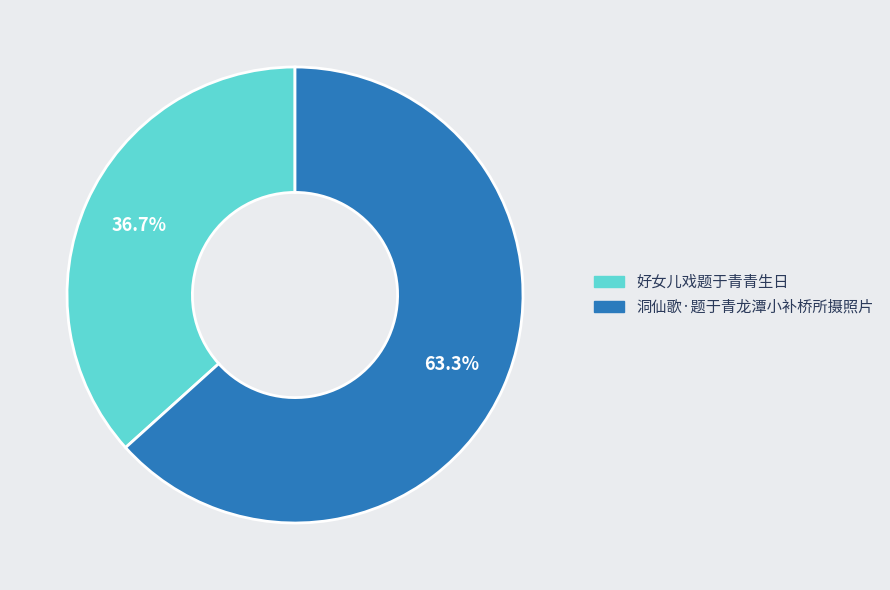

Which slice is the smallest?

好女儿戏题于青青生日